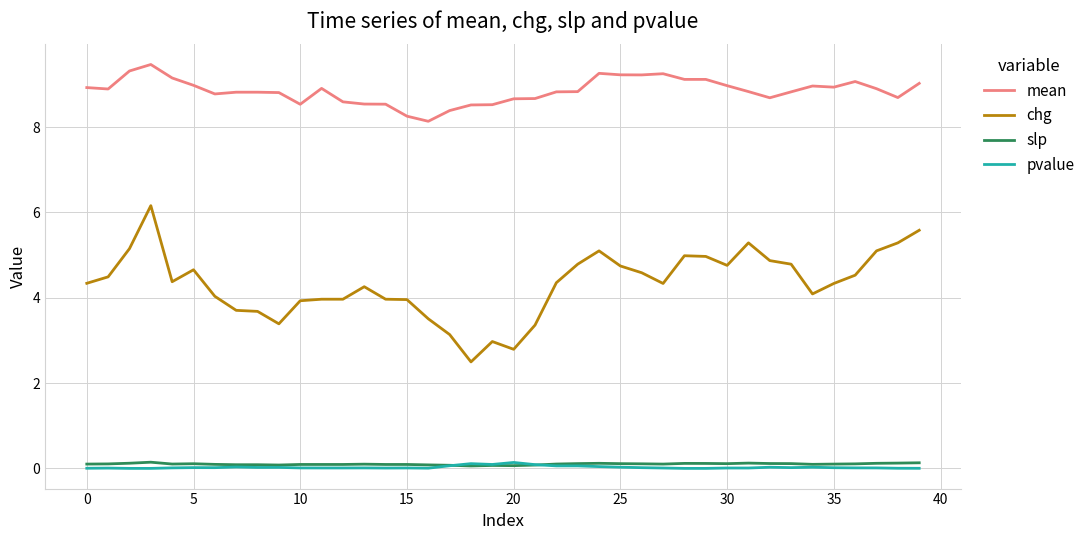

True or false: slp and mean intersect in this chart.

False